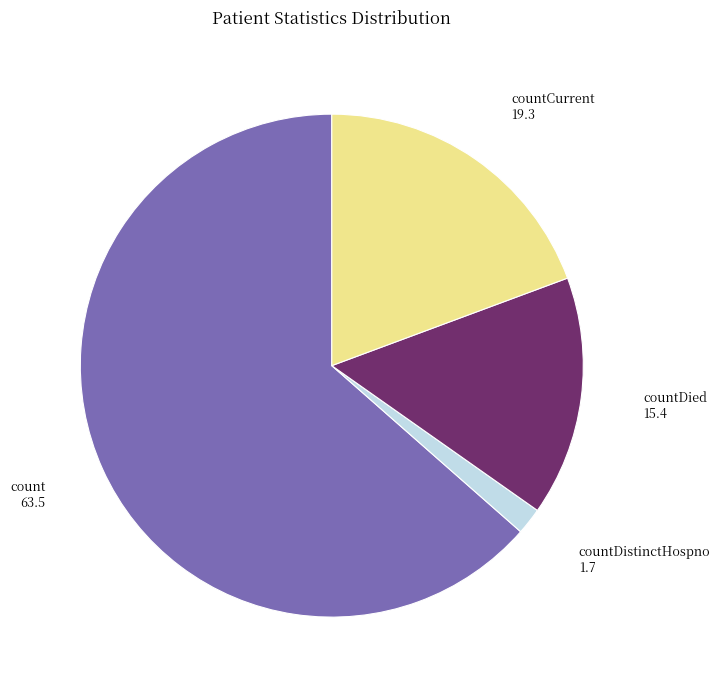

Rank the categories by value from lowest to highest.

countDistinctHospno, countDied, countCurrent, count